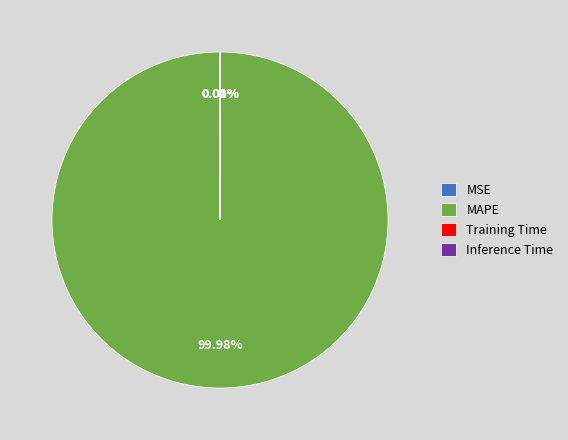

Is there a majority slice in this chart?

Yes